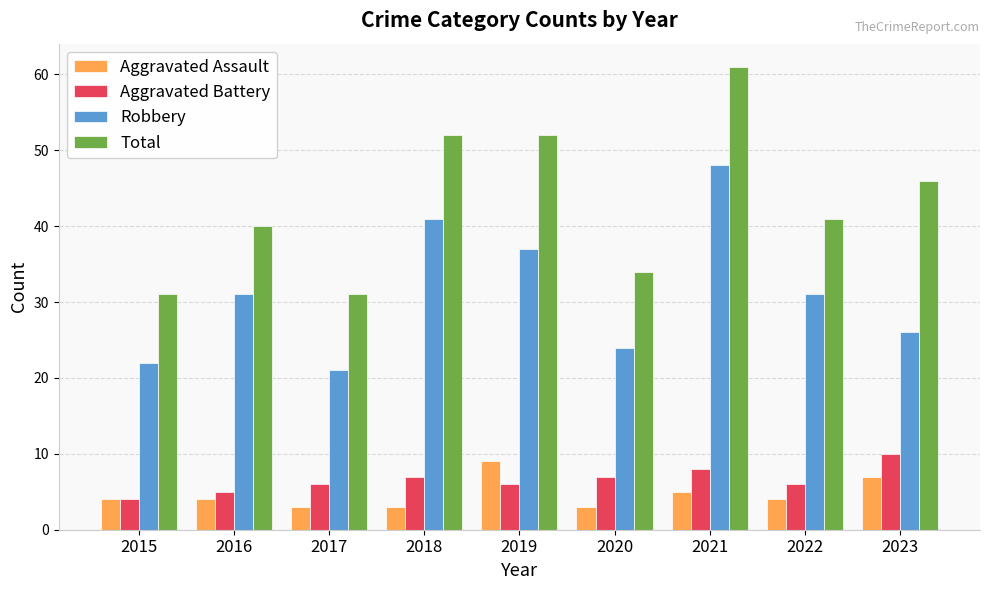

What is the smallest value displayed?

3